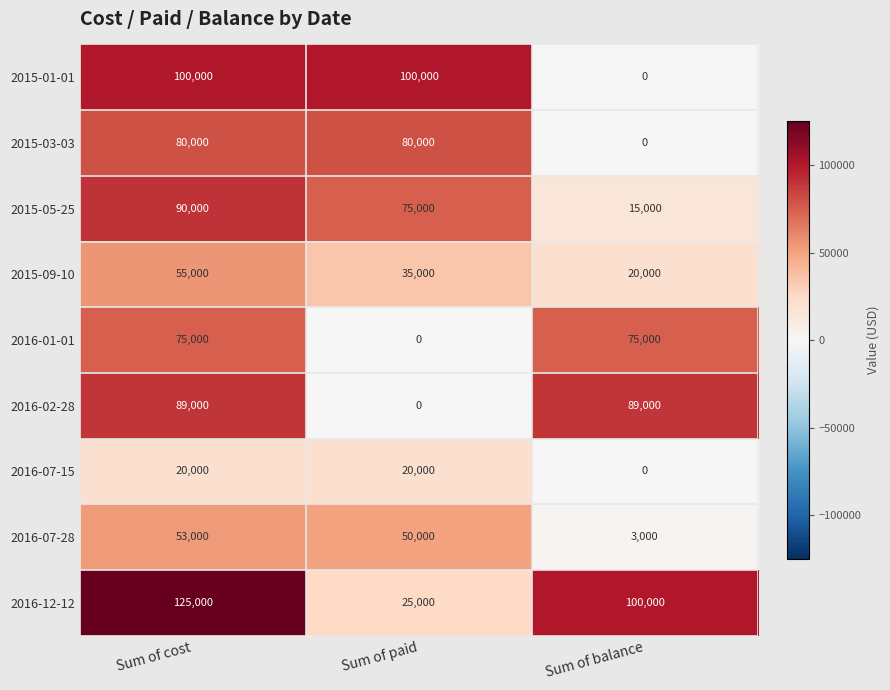

The value of 2015-01-01 at Sum of balance is 68542. True or false?

False